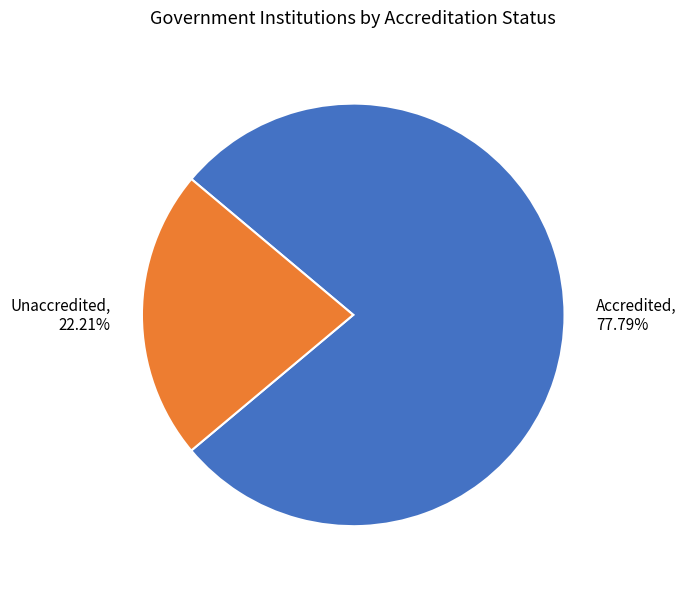

Combined, do Accredited and Unaccredited account for over 50%?

Yes